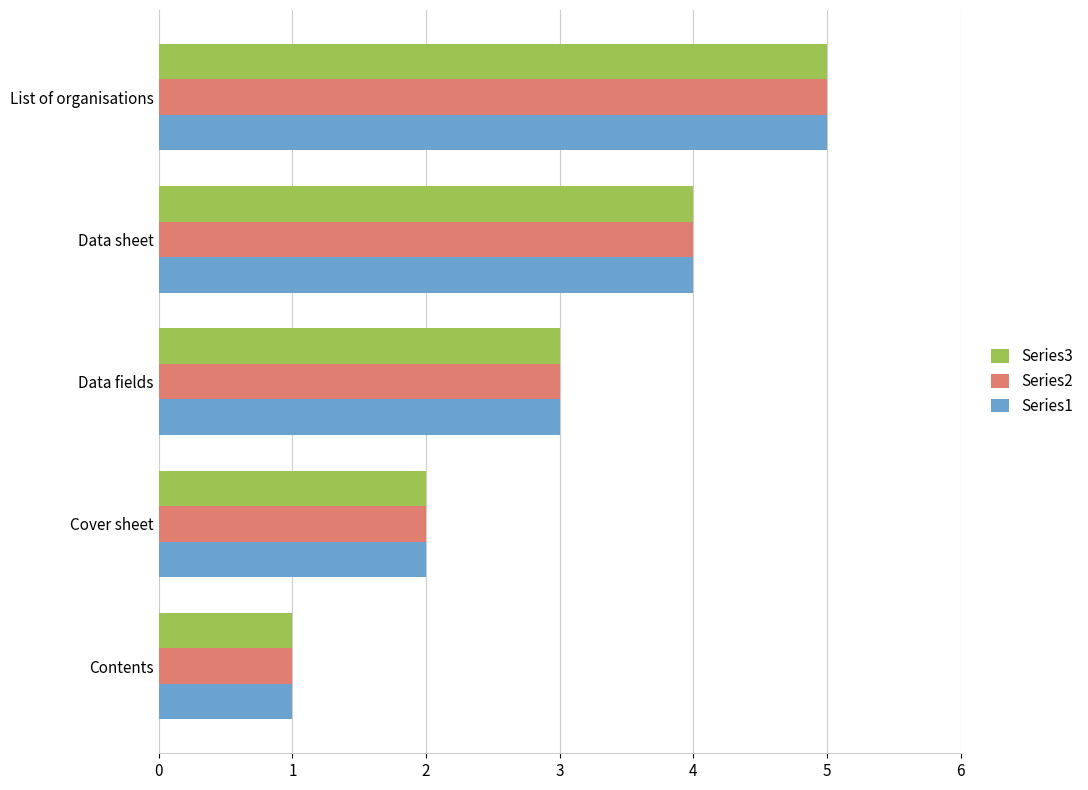

True or false: Series1 has a value of 6 at Data sheet.

False